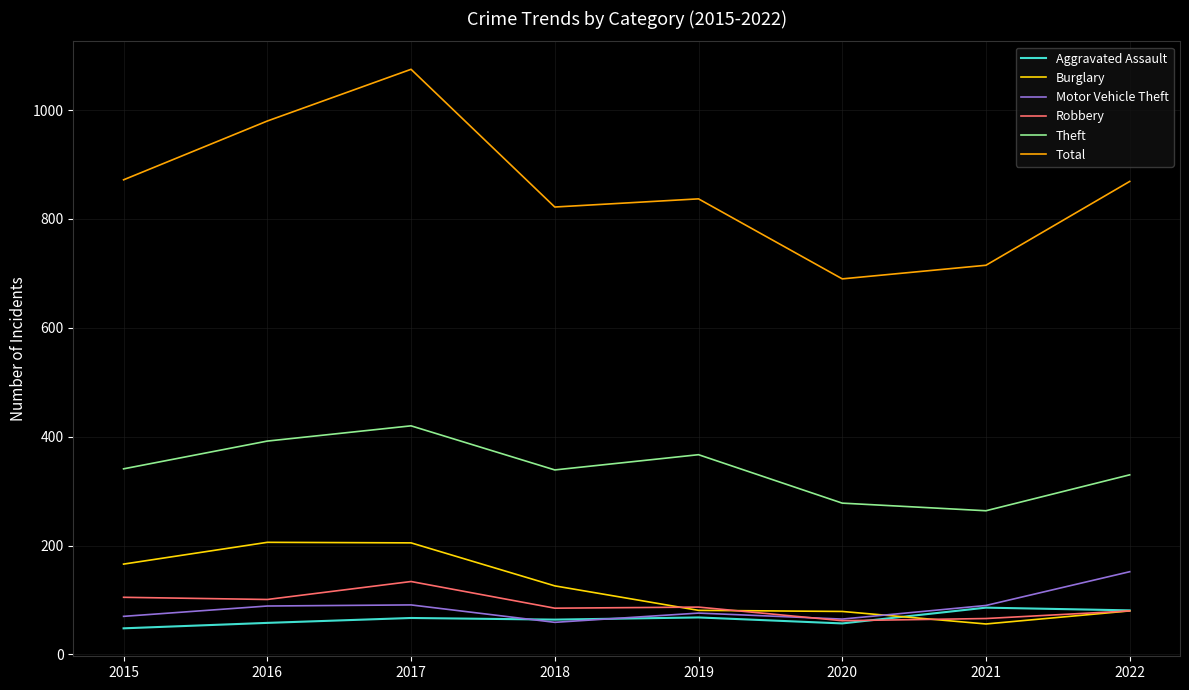

Which series changed the most between 2017 and 2020?

Total